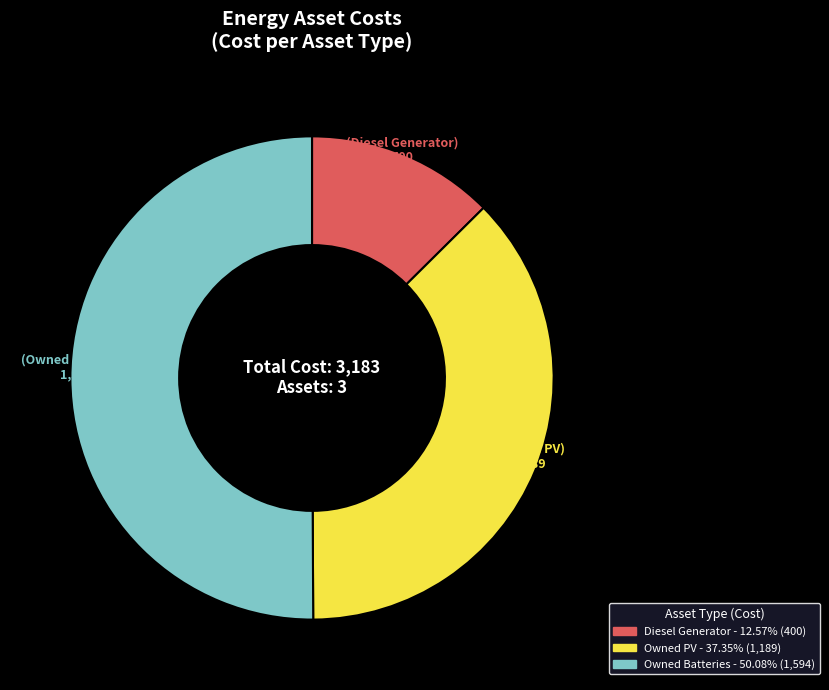

Rank the categories by value from highest to lowest.

Owned Batteries, Owned PV, Diesel Generator